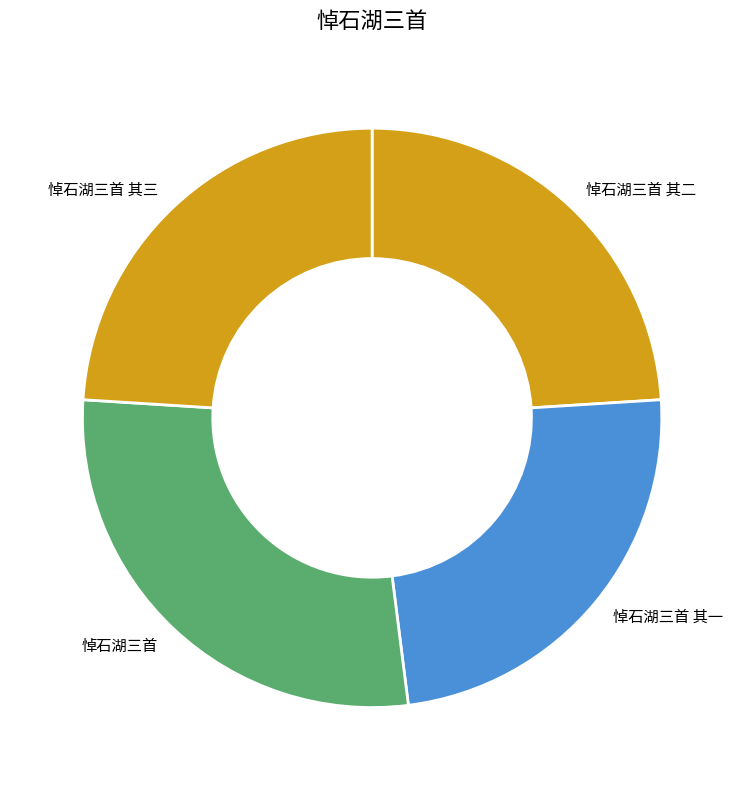

Count the number of slices in the pie.

4